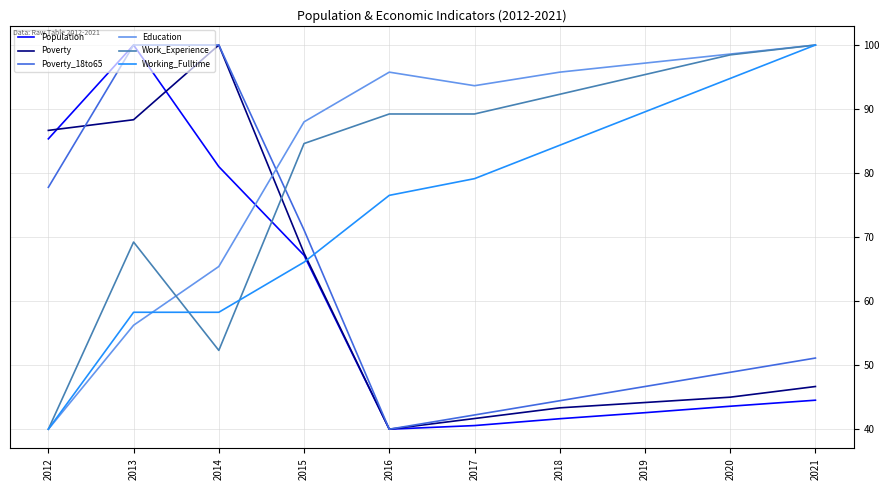

Between 2017 and 2019, which series saw the biggest shift?

Working_Fulltime